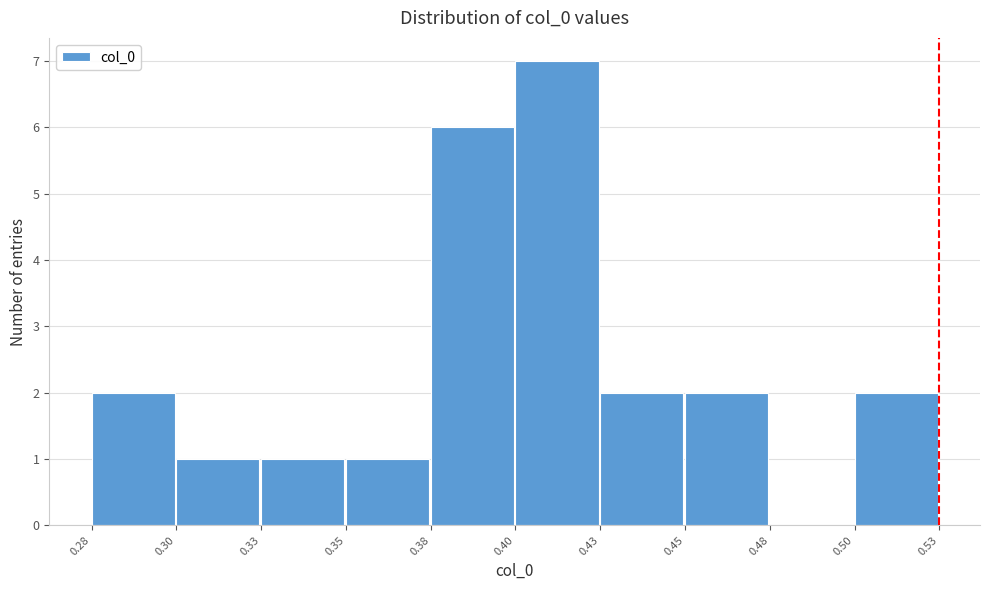

Reading left to right, list all the values displayed in this chart.

0.28=2	0.30=1	0.33=1	0.35=1	0.38=6	0.40=7	0.43=2	0.45=2	0.48=0	0.50=2